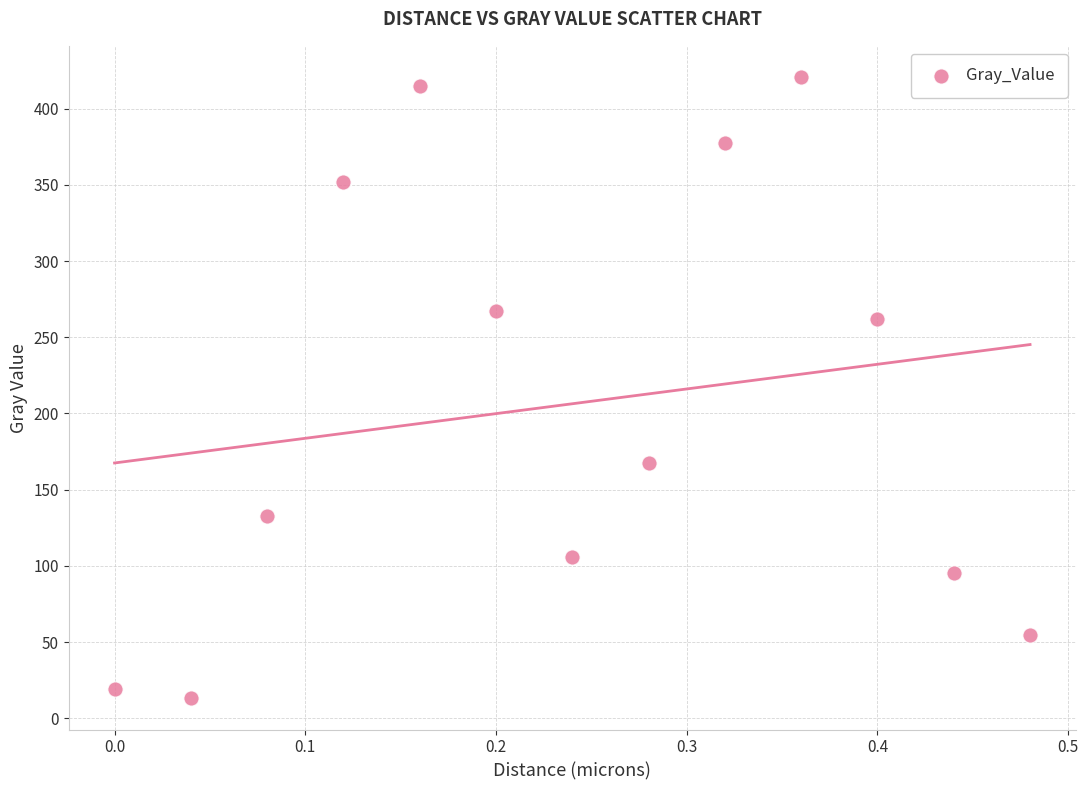

What is the range of X values (max minus min)?

0.5